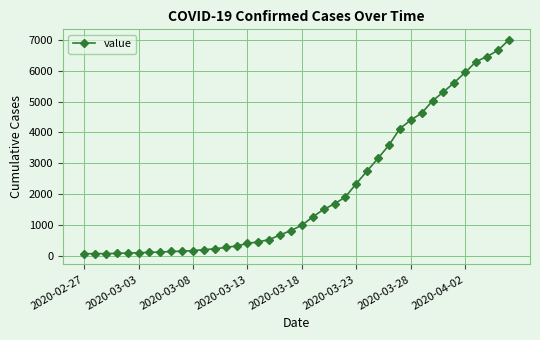

What is the difference between the maximum and minimum values?

6938